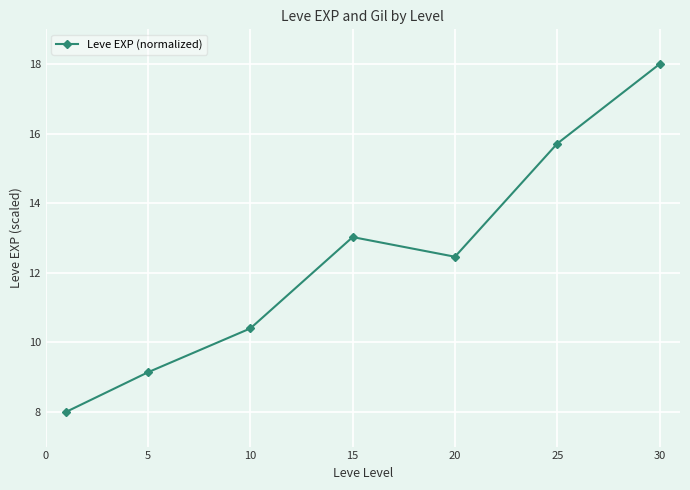

What is the difference between the maximum and minimum values?

10.0